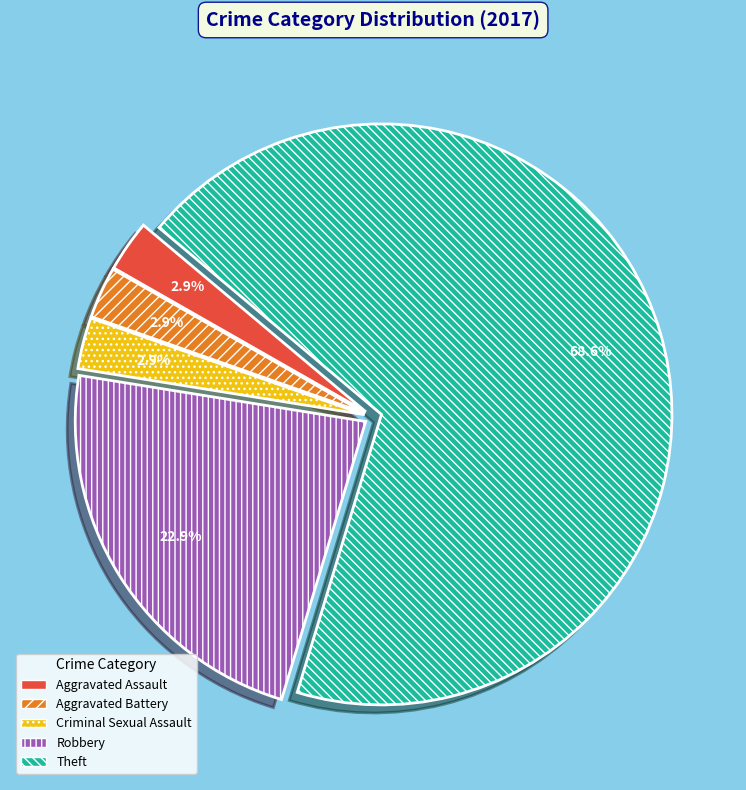

How many slices are in this pie chart?

5